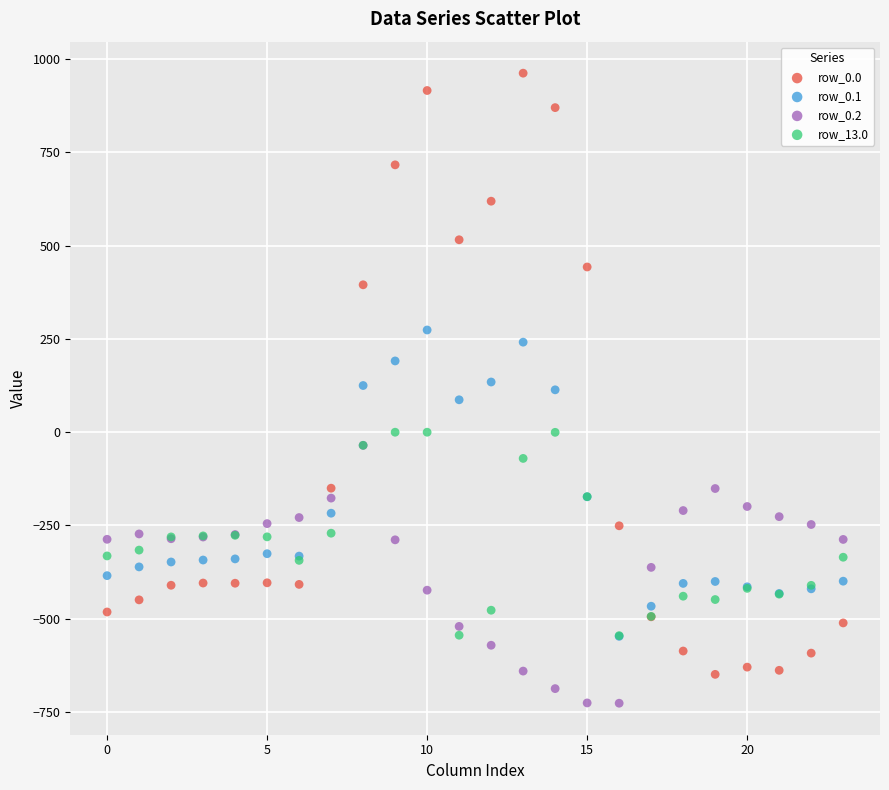

What are all the series names shown in the legend?

row_0.0, row_0.1, row_0.2, row_13.0